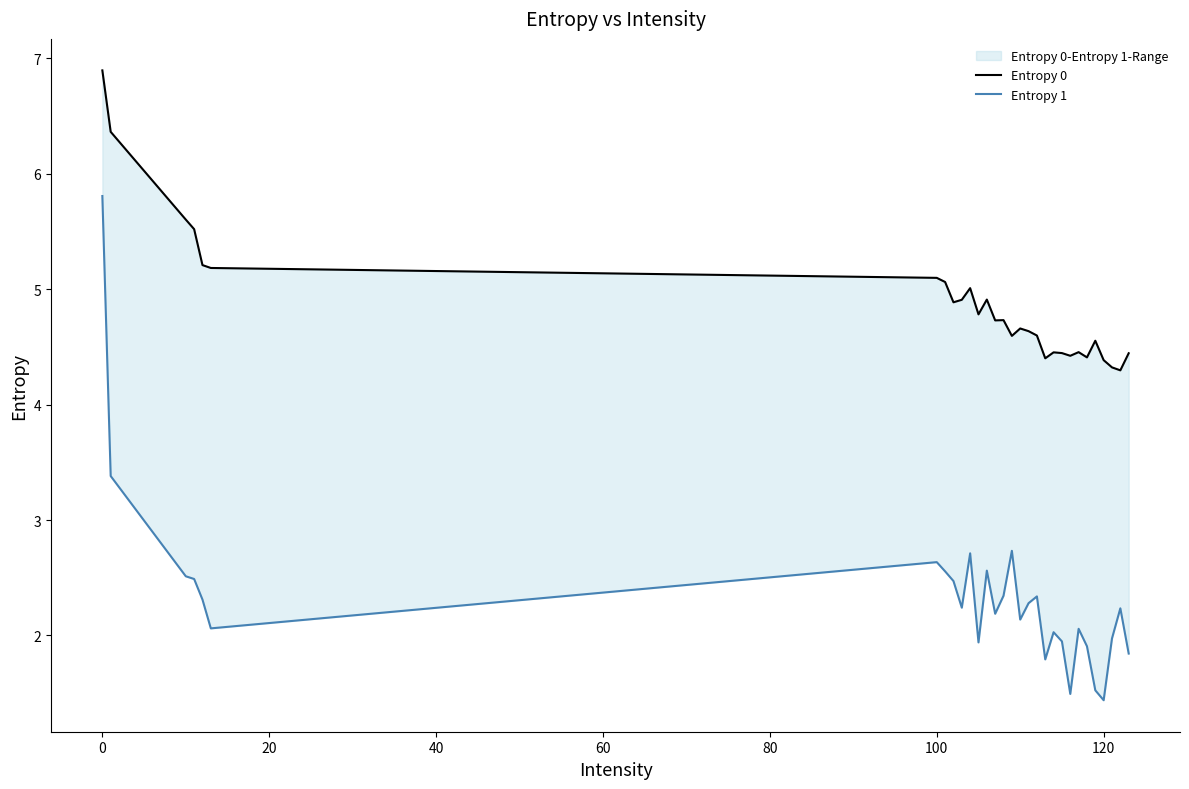

Between 40 and 60, which is larger?

40